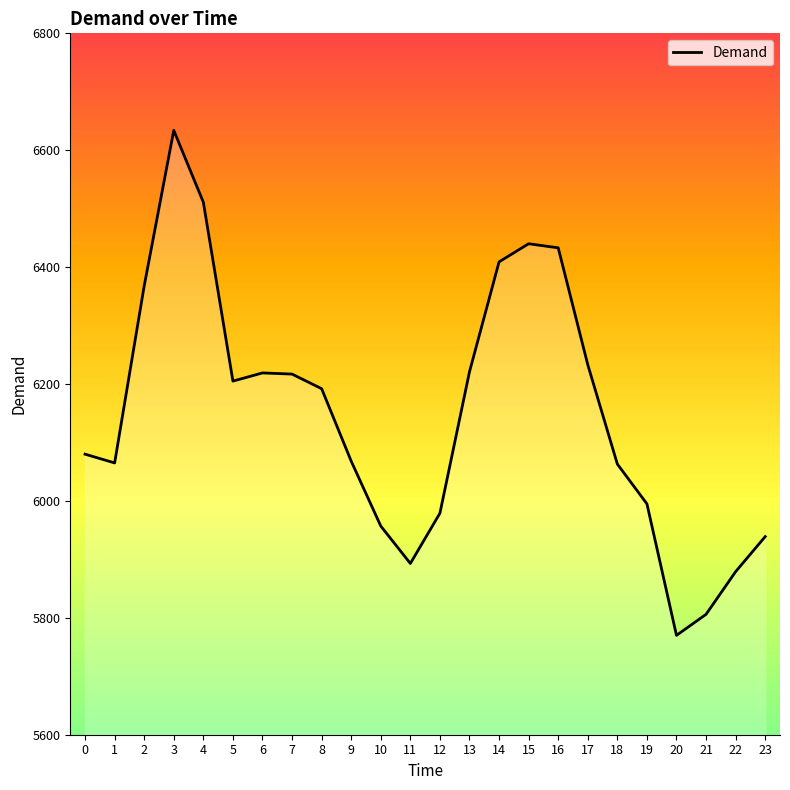

How many lines are shown in the chart?

1